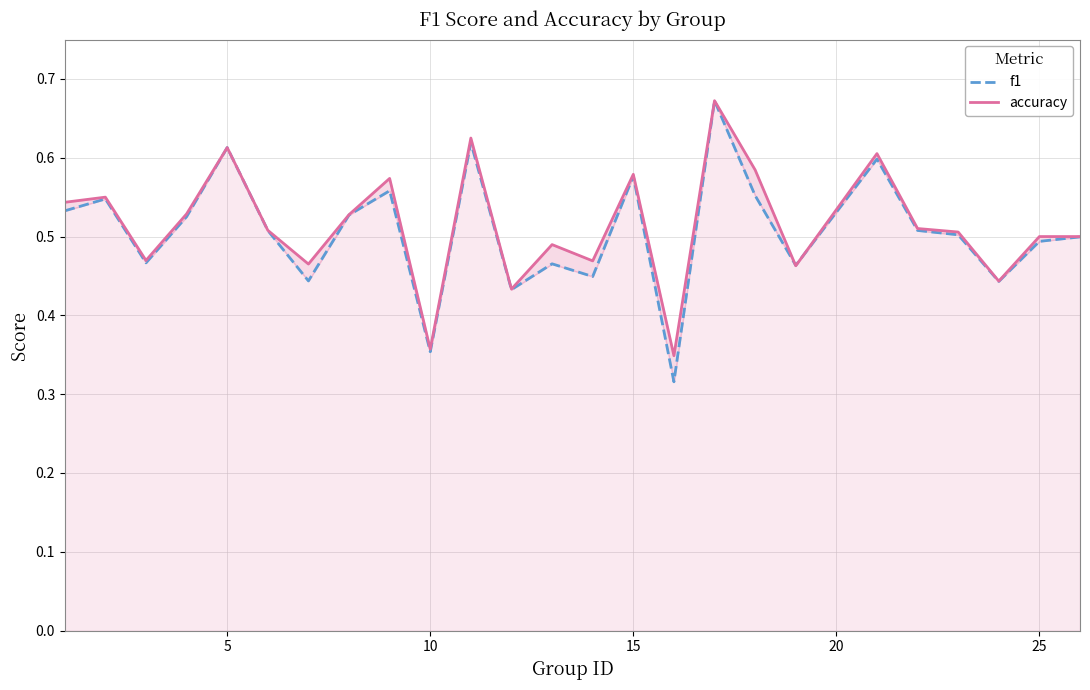

True or false: f1 and accuracy cross at least once.

True